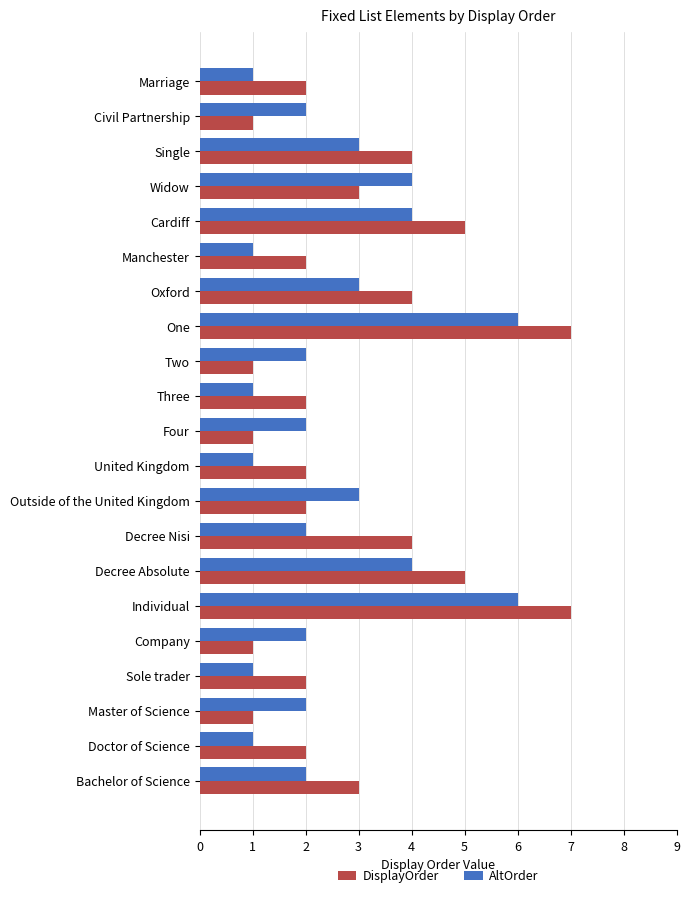

Which series has the largest range (max minus min)?

DisplayOrder